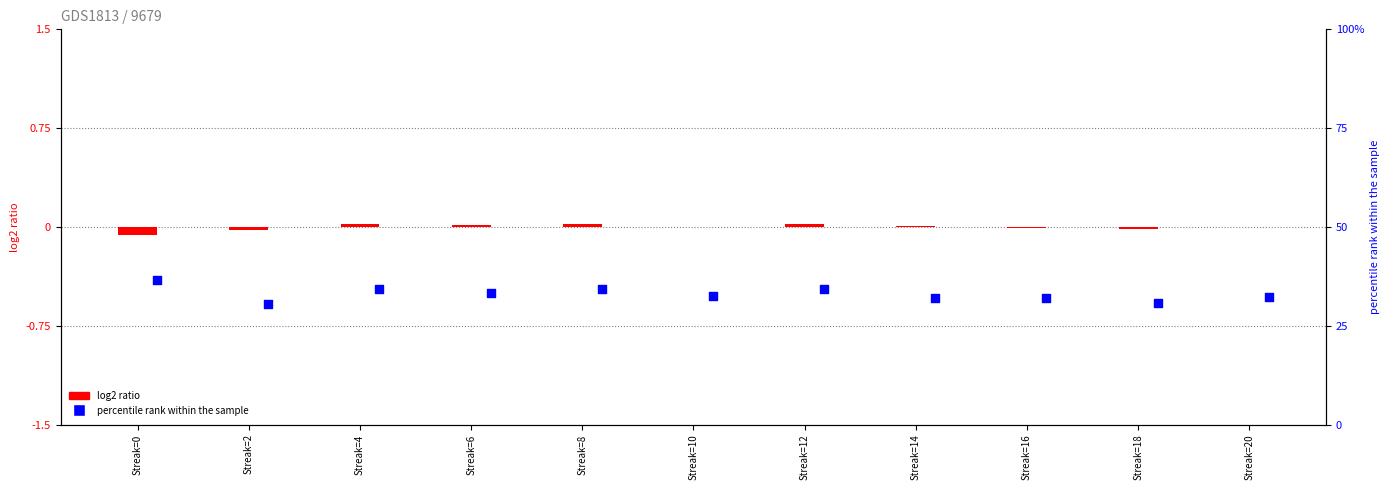

Which series reaches the minimum Y coordinate?

Batting Average1